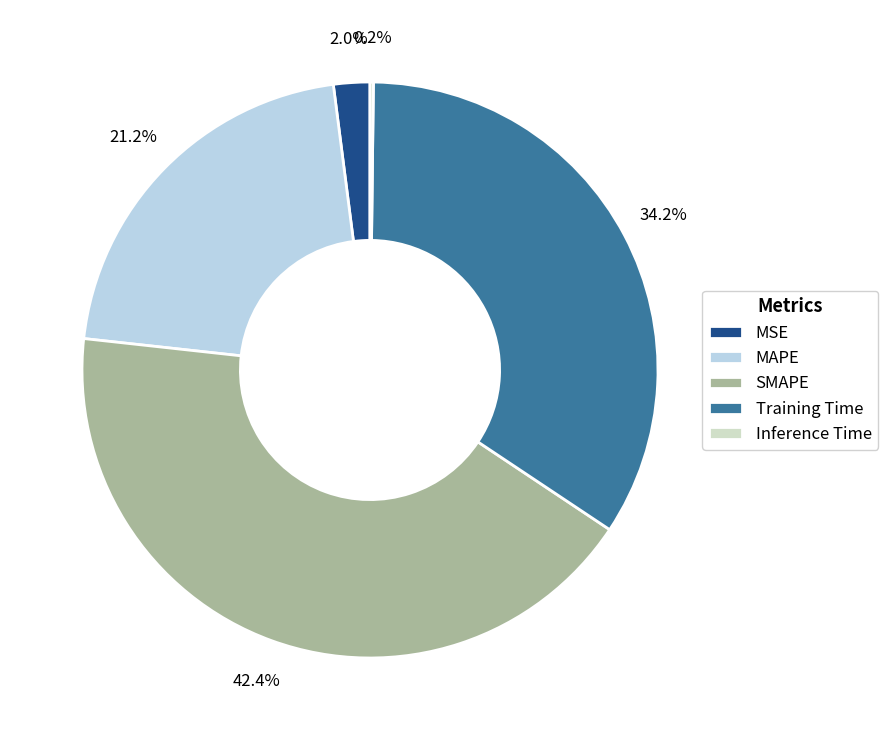

True or false: SMAPE accounts for 49% of the total.

False